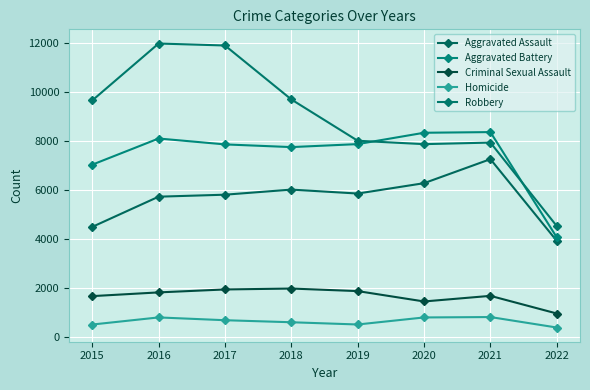

In Homicide, how many points are higher than both neighbors (excluding endpoints)?

2